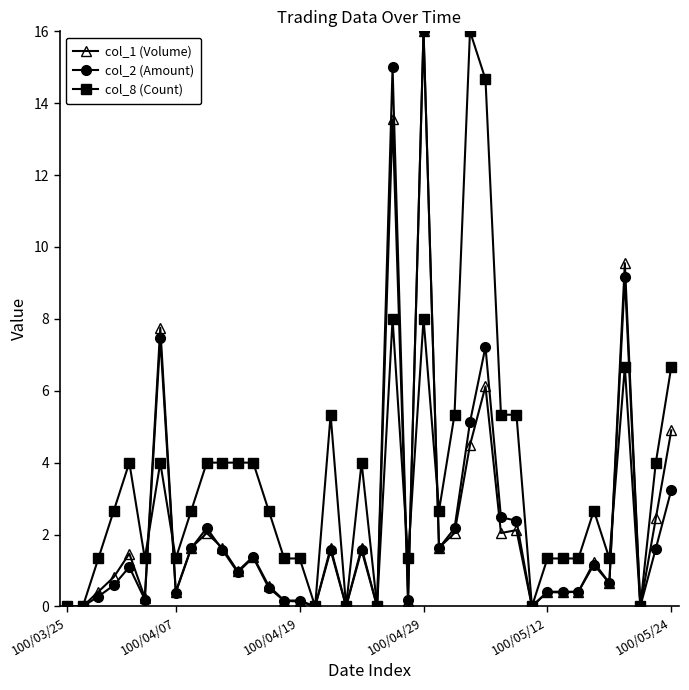

What is the highest value of the col_1 (Volume) series?

16.0